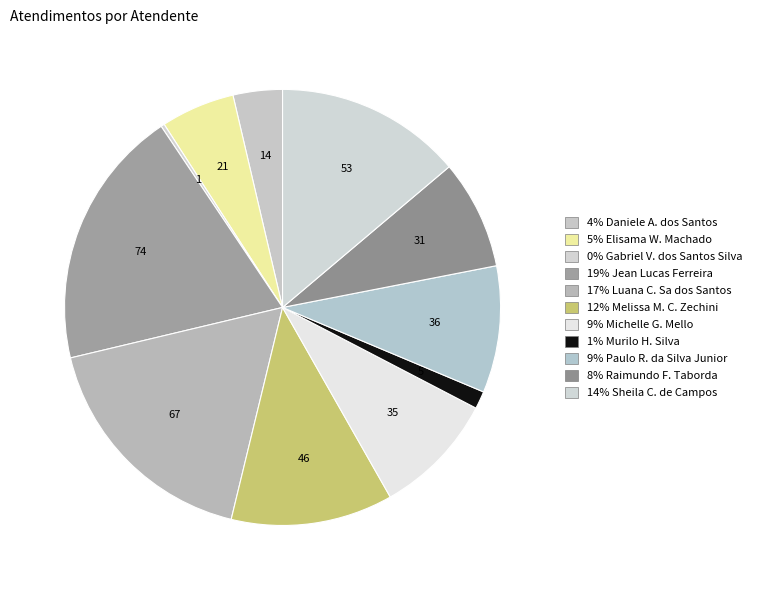

Rank the categories by value from lowest to highest.

Gabriel Viana dos Santos Silva, Murilo Henrique Silva, Daniele Aparecida dos Santos, Elisama Walter Machado, Raimundo Francisco Taborda, Michelle Goncalves Mello, Paulo Roberto da Silva Junior, Melissa Maria Caleffi Zechini, Sheila Catarina de Campos, Luana Cristine Sa dos Santos, Jean Lucas Ferreira